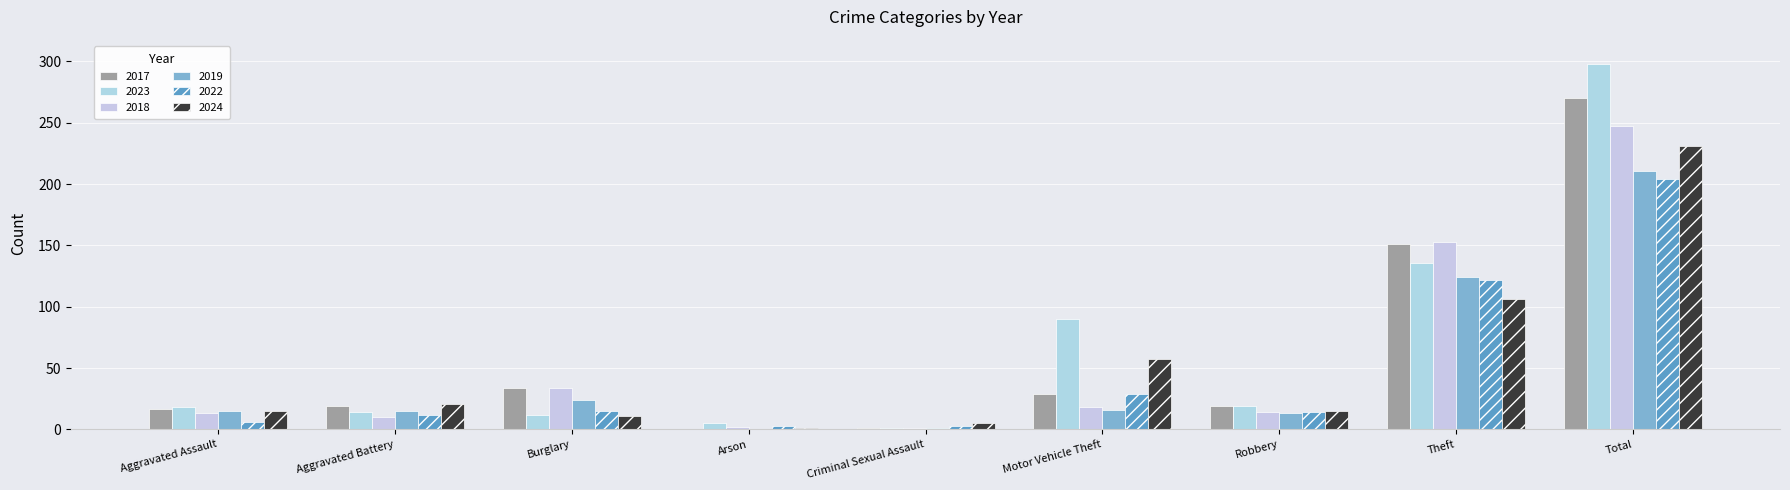

Count the number of data series in this chart.

6